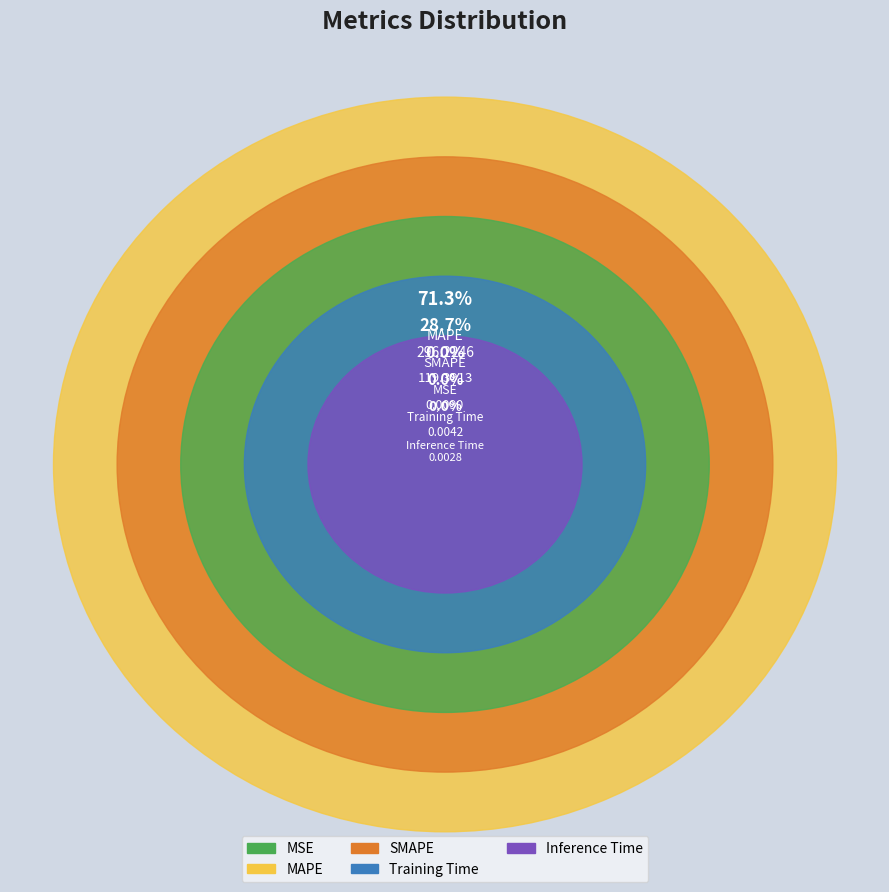

To the nearest percent, what is the difference between the MAPE and Training Time slice percentages?

71%